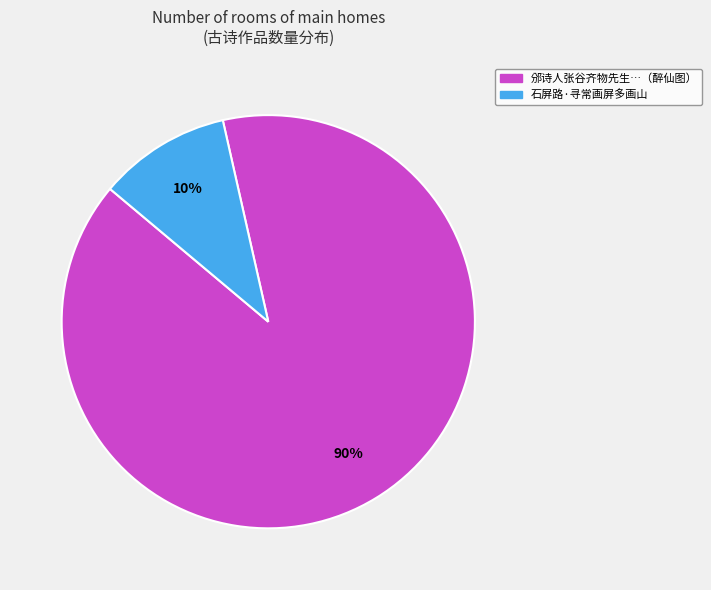

To the nearest percent, what is the average slice percentage?

50%